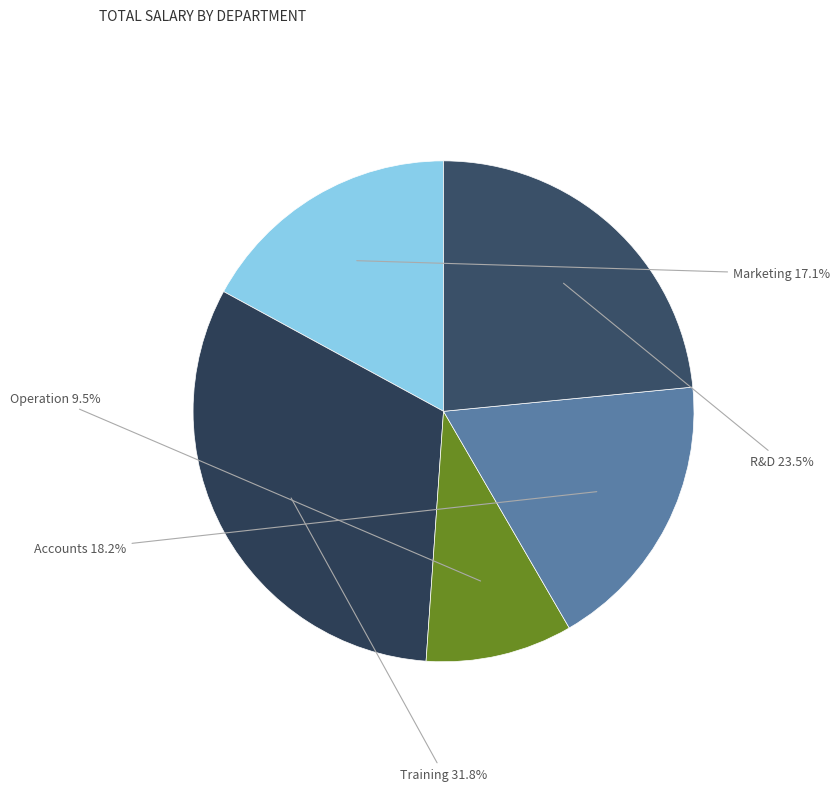

What is the ratio of the value at Training to the value at R&D?

1.4